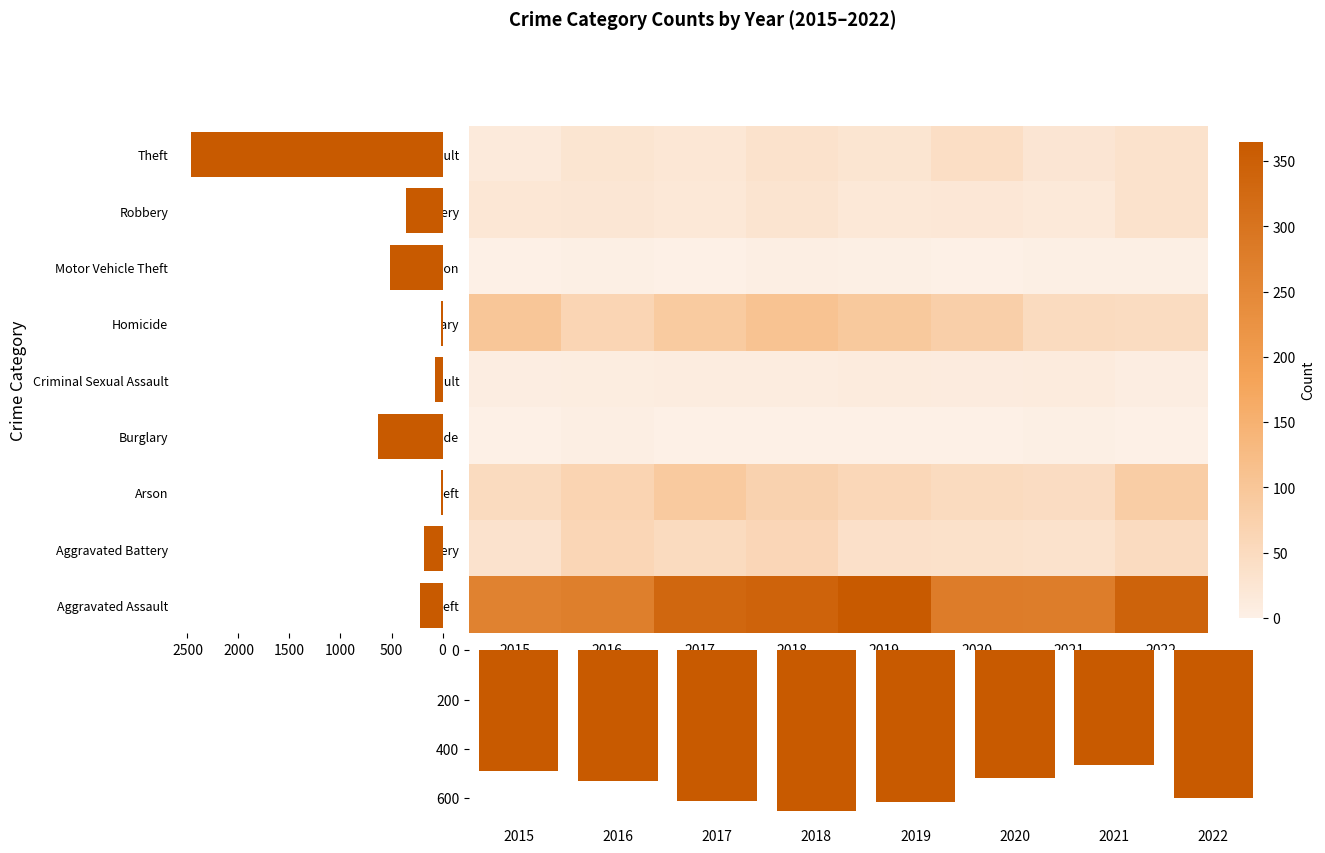

Which series has the largest total across all categories?

Theft